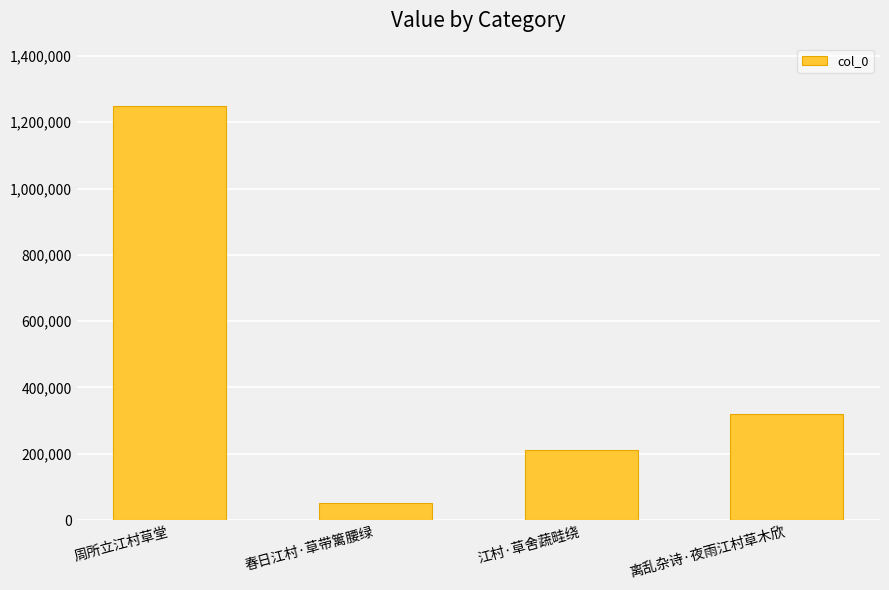

Reading left to right, extract all data points from this chart.

1249569	52343	210213	319603